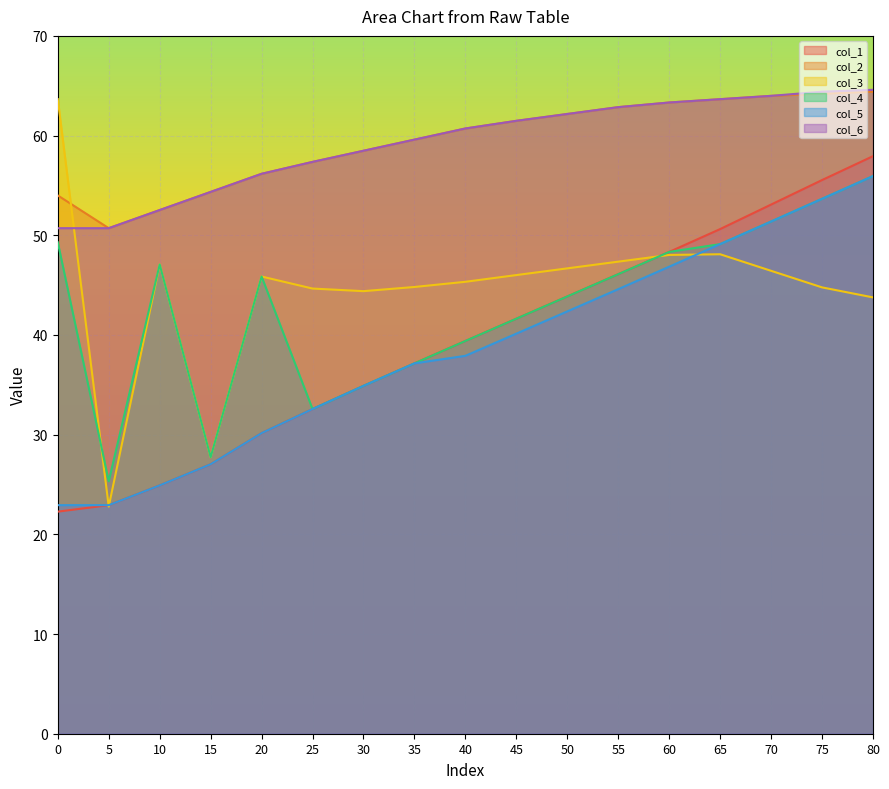

What is the value of the col_6 point at the 17th from the left?

64.6